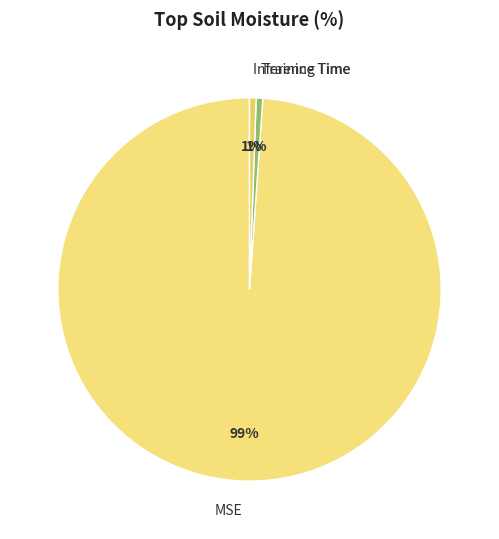

Which category accounts for the majority?

MSE